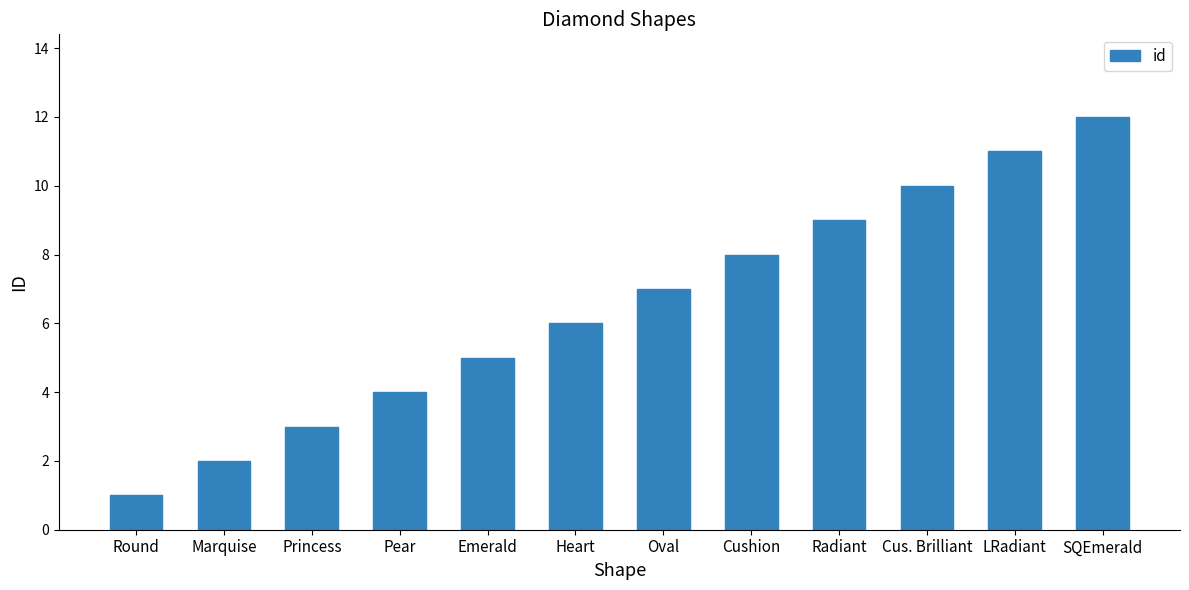

What is the sum of the values at Cus. Brilliant and Heart?

16